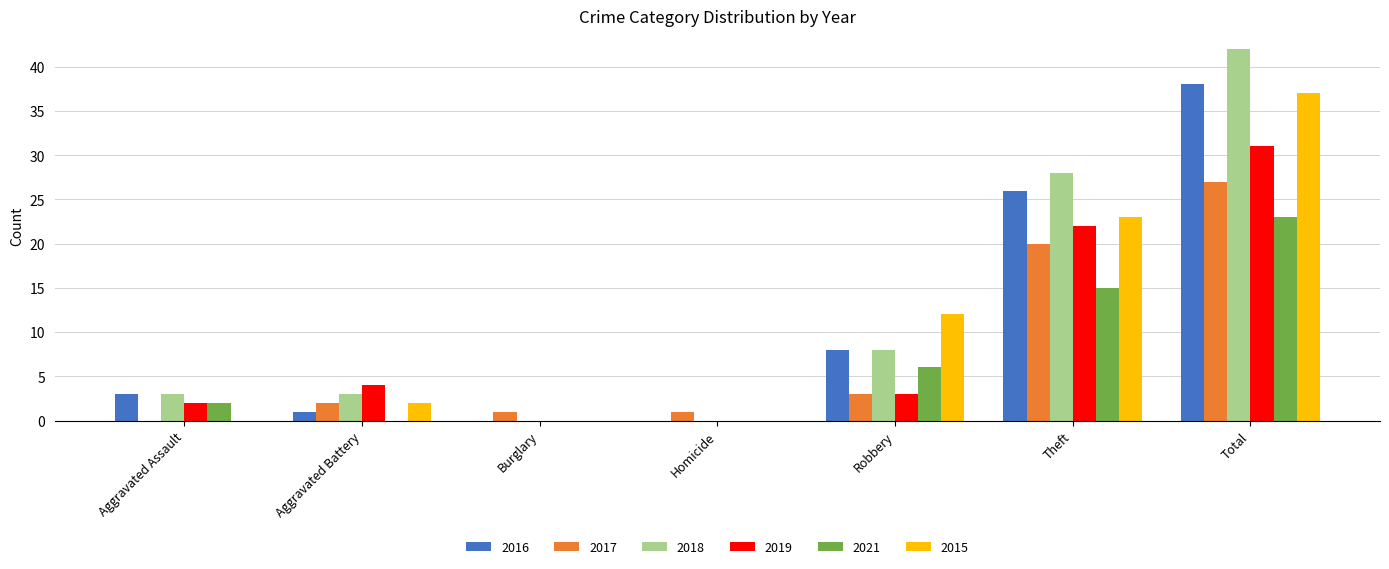

Is it true that 2018 equals 8 at Robbery?

True